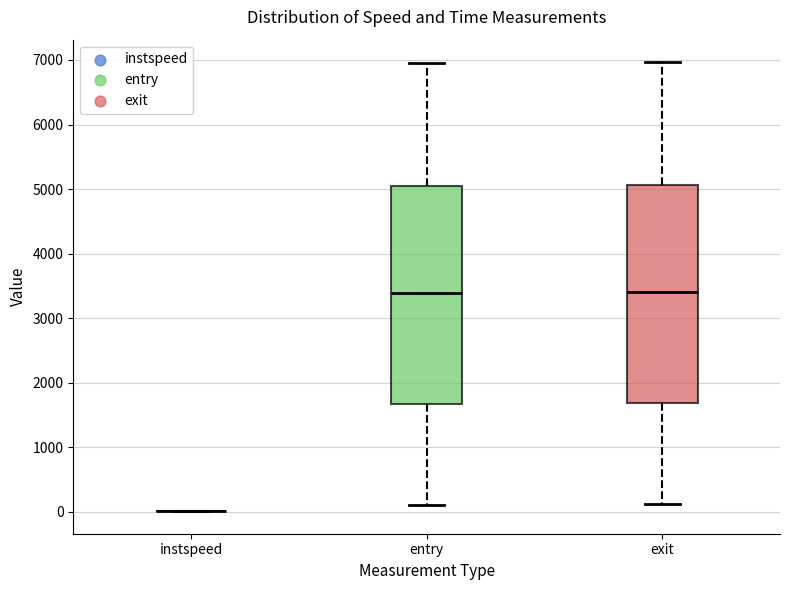

Reading left to right, transcribe this box plot: for each box, give where its median line is, the range the box spans, and where its two whiskers end, as read against the y-axis. The values are not printed on the chart, so give them approximately, as read against the axis.

instspeed: box collapsed to a line at 0, whiskers 0 to 0
entry: median 3400, box 1700 to 5000, whiskers 100 to 7000
exit: median 3400, box 1700 to 5100, whiskers 100 to 7000